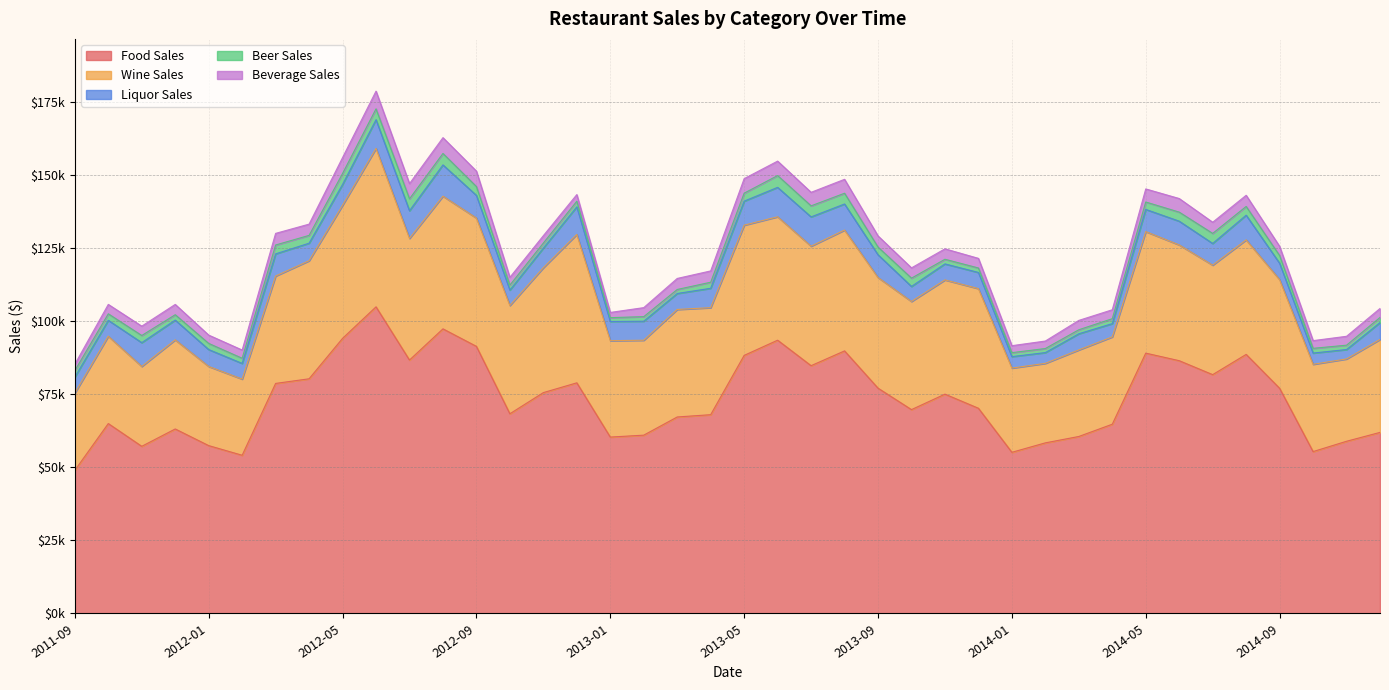

Which series has the largest total across all categories?

food_sales